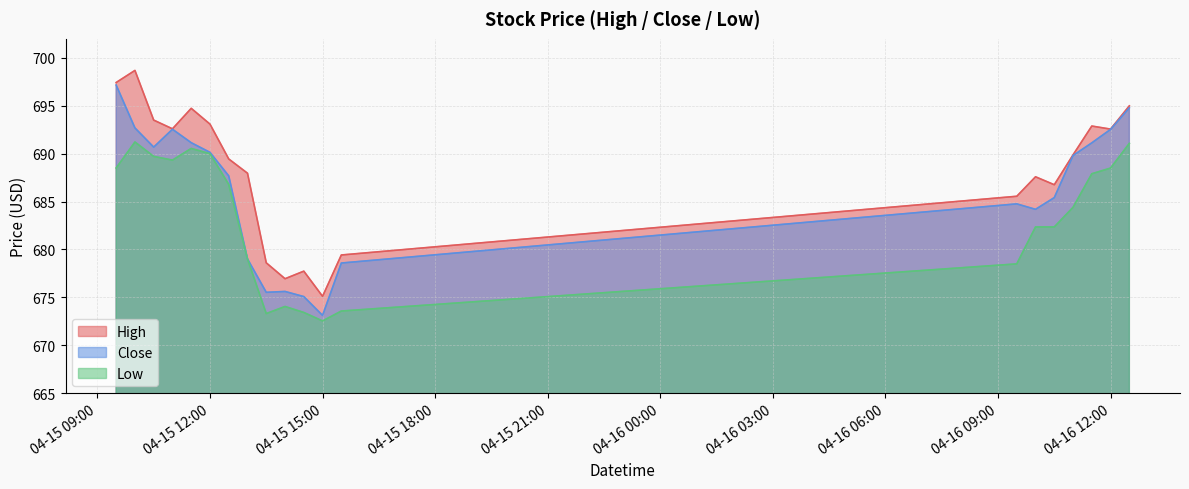

What is the difference between the maximum and minimum values in the High series?

23.6